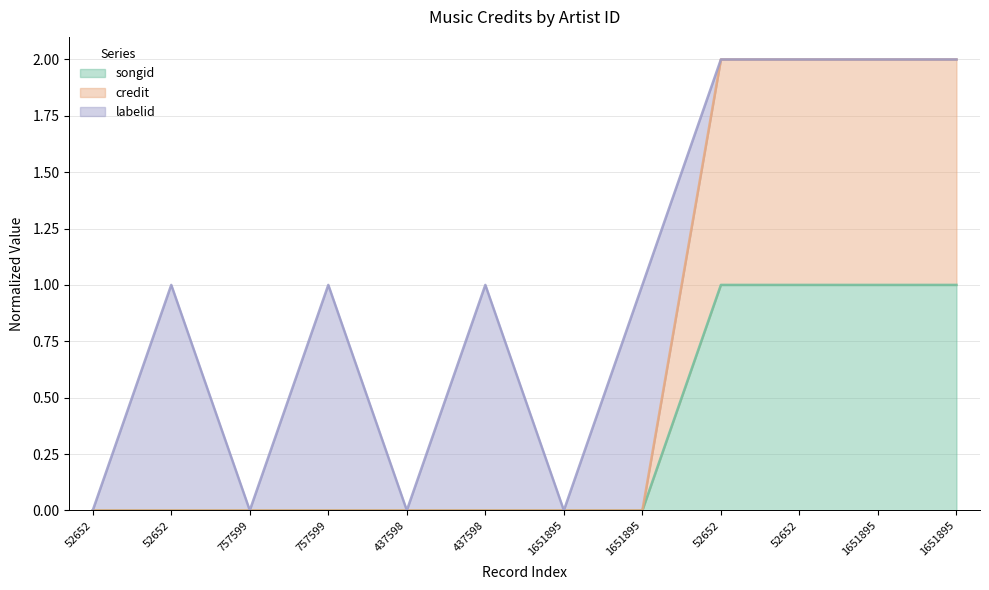

The labelid (line) series shows 0.0 at 1651895. True or false?

True